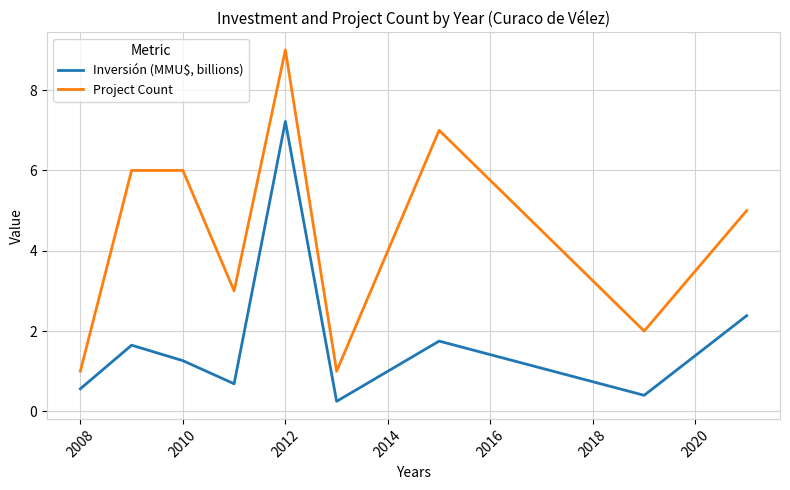

True or false: Inversión (MMU$, billions) and Project Count intersect in this chart.

False